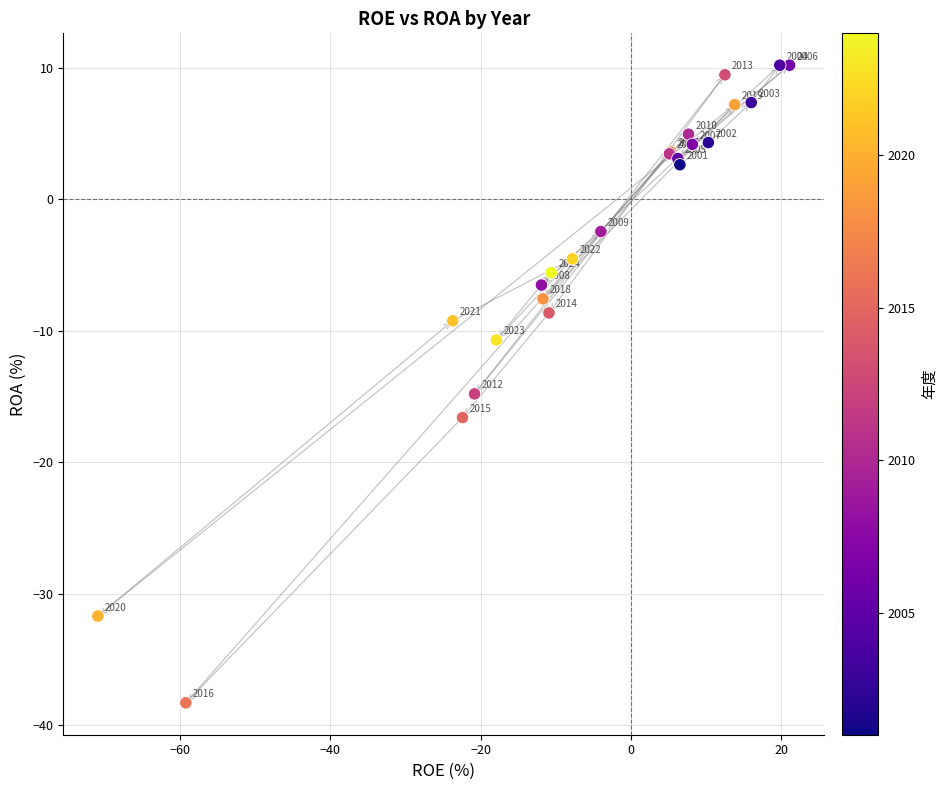

What Y value in the scatter plot is closest to -14?

-14.8